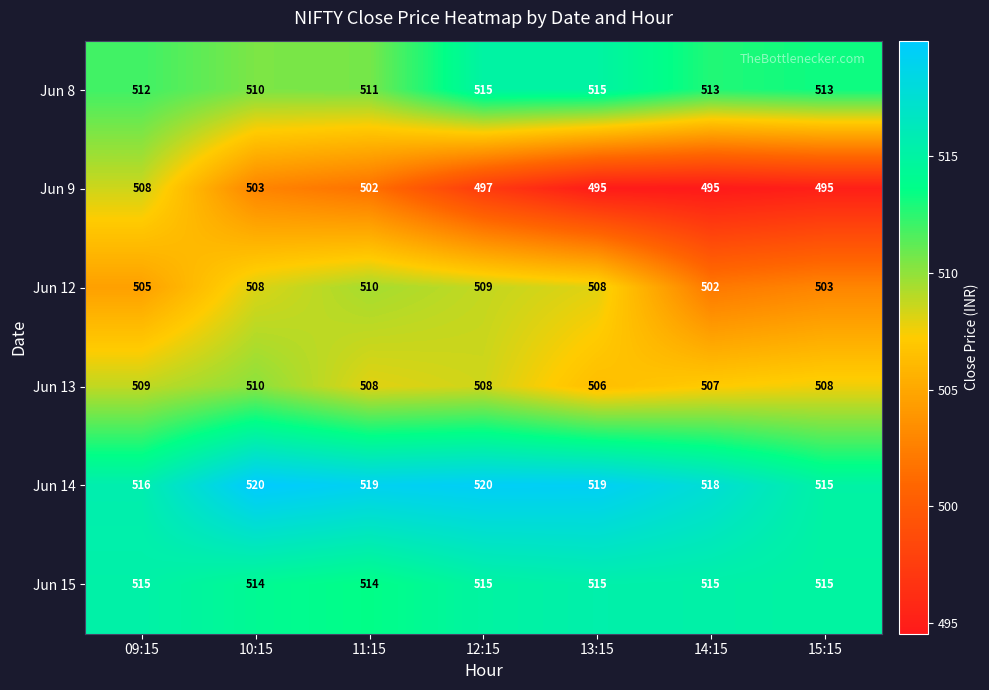

At how many categories does at least one series exceed 507?

7